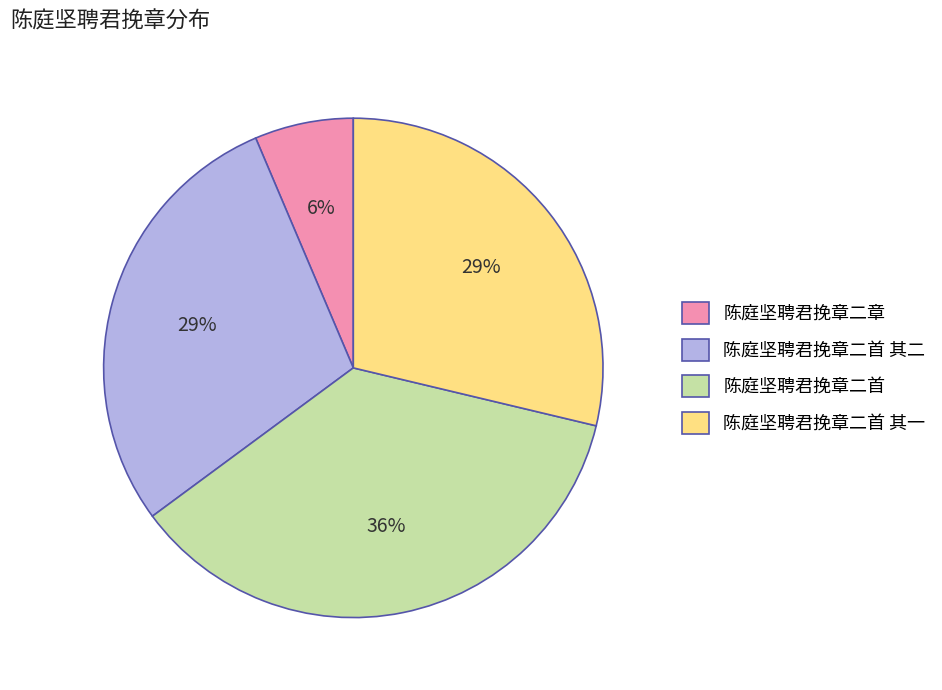

Which has a higher value, 陈庭坚聘君挽章二章 or 陈庭坚聘君挽章二首?

陈庭坚聘君挽章二首